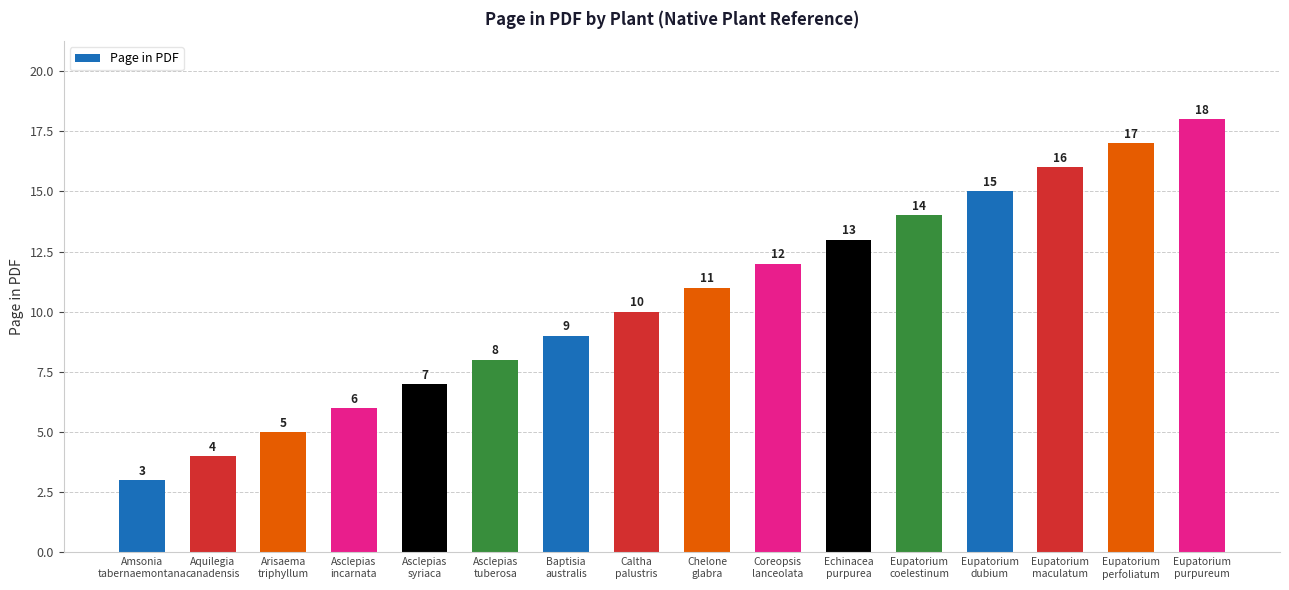

Which label corresponds to the largest value in the chart?

Eupatorium
purpureum